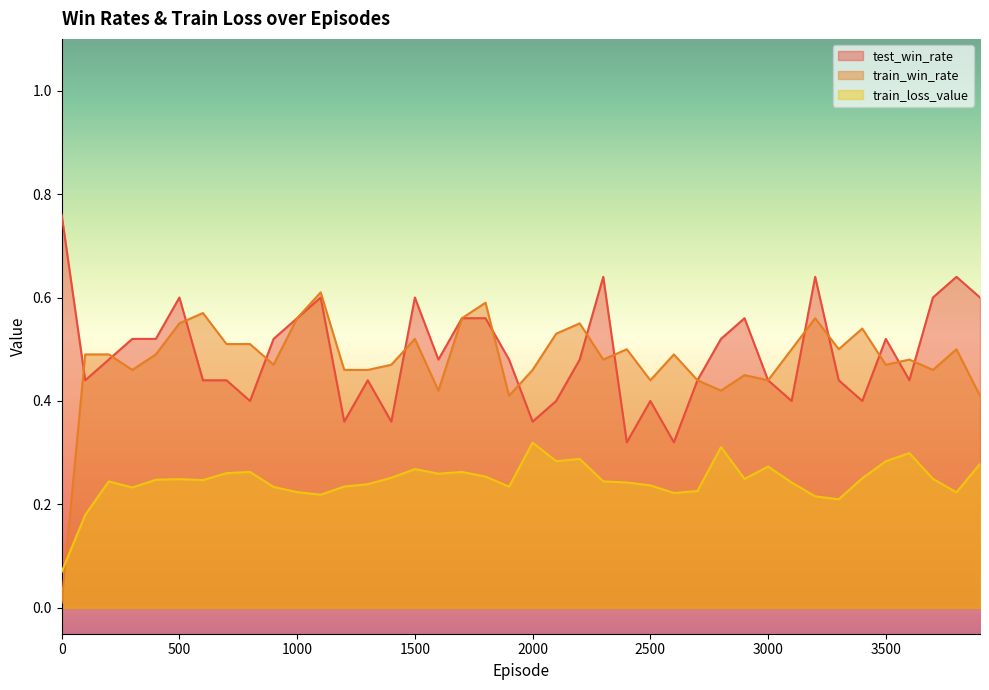

How many interior local valleys does the test_win_rate series have?

11